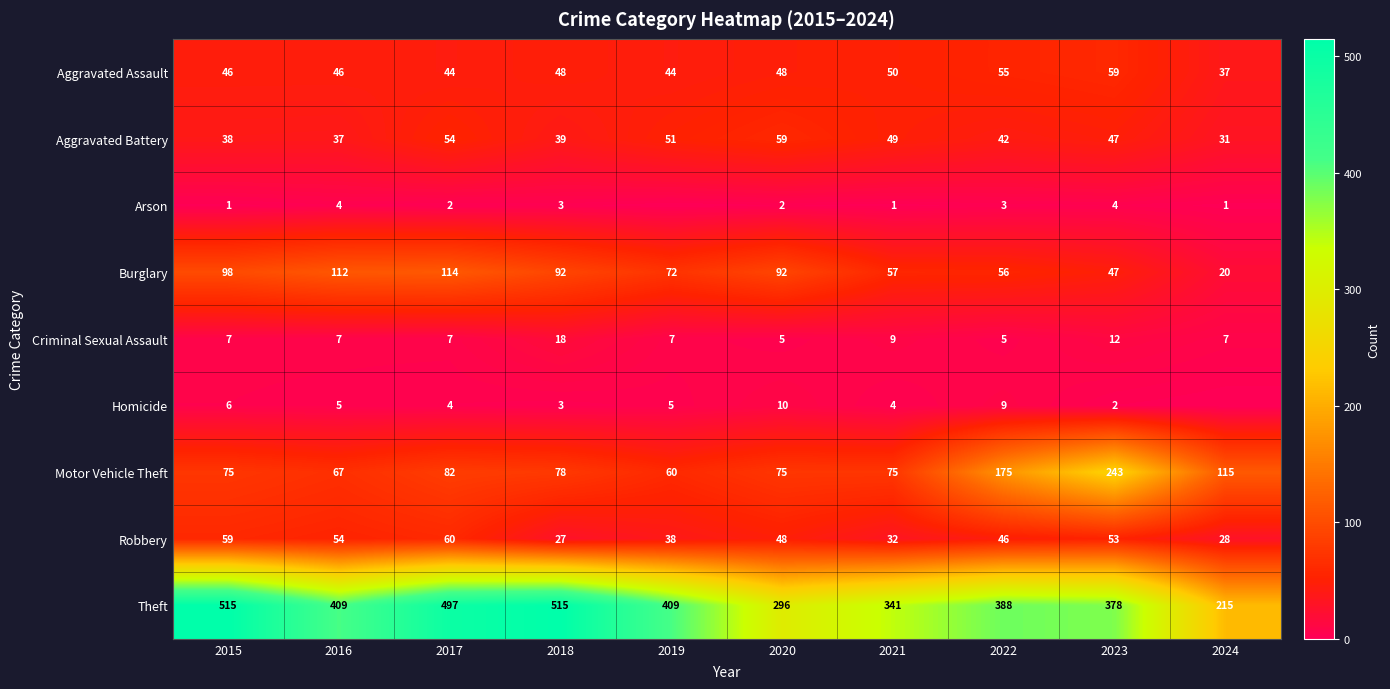

What is the difference between the maximum and second lowest values in the Aggravated Battery series?

22